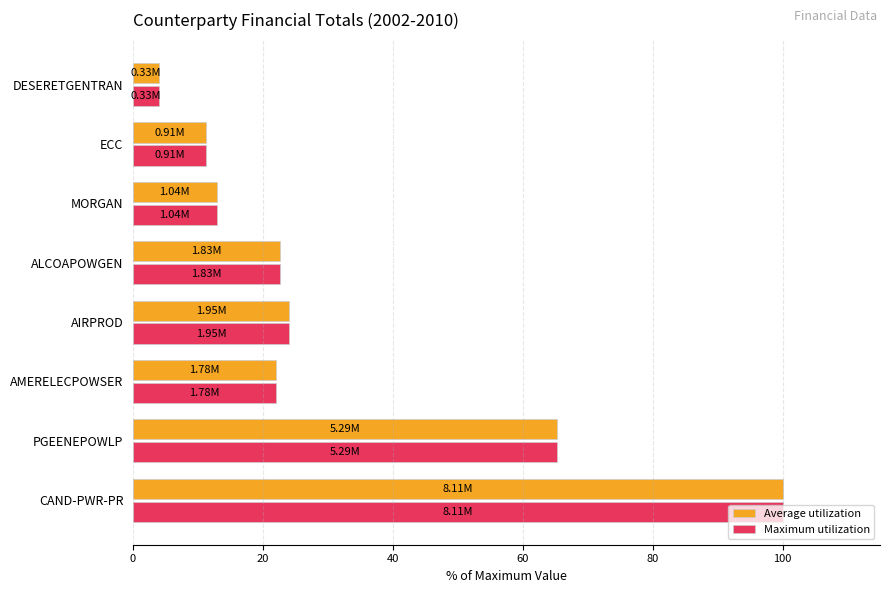

What is the average value of the Average utilization series?

32.7